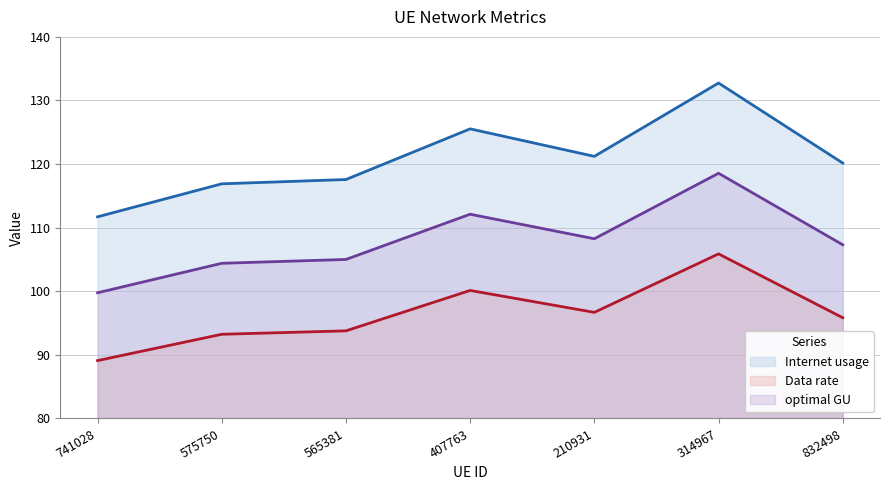

At which category does optimal GU reach its first local peak?

407763